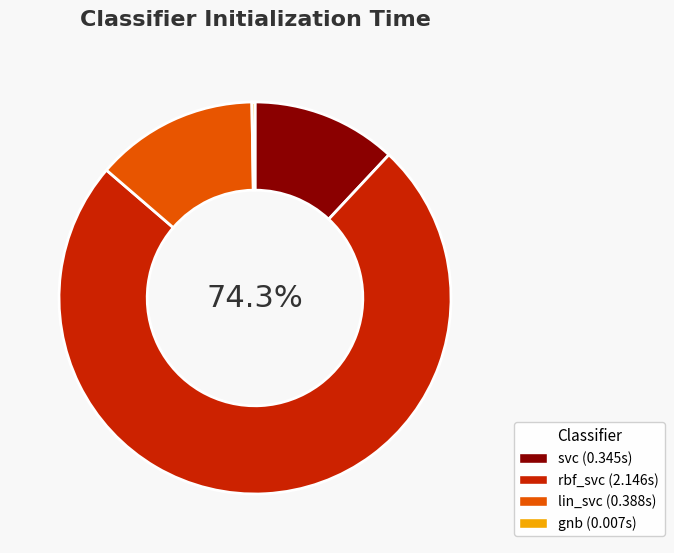

Is there any slice that represents more than half of the pie?

Yes